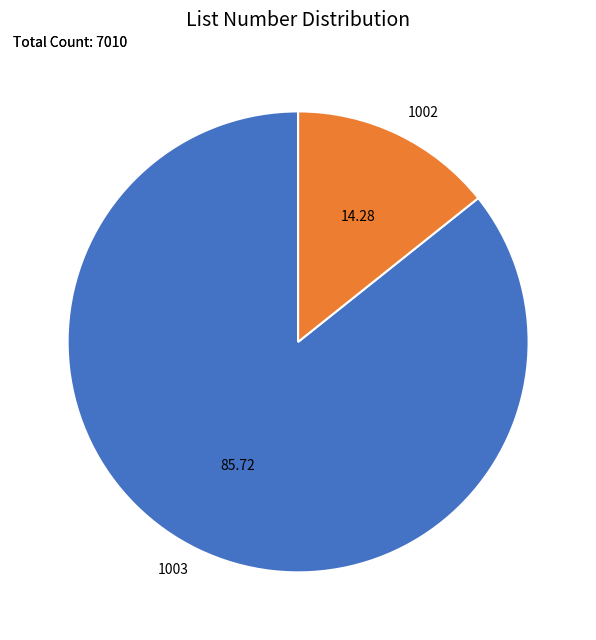

Count the number of slices in the pie.

2